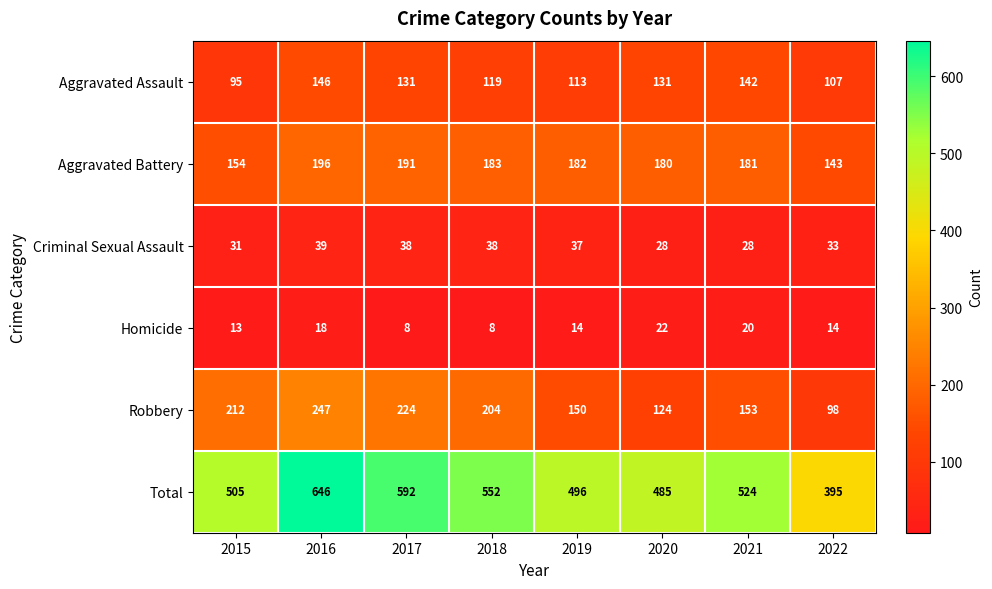

At which category is the sum across all series the highest?

2016